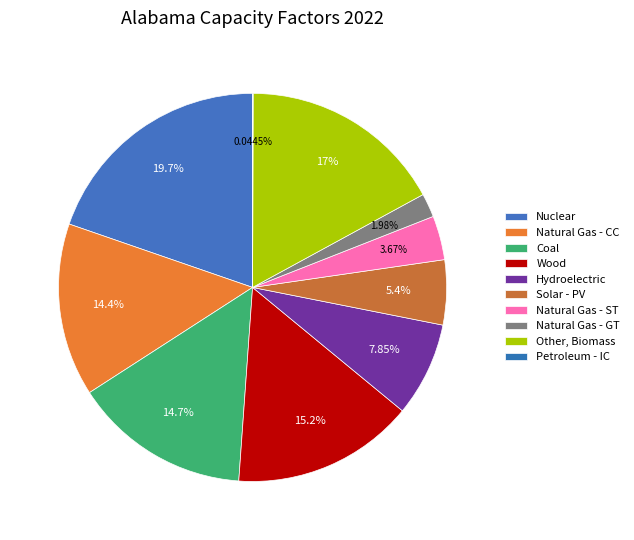

The Natural Gas - GT slice represents 1% of the pie. True or false?

False